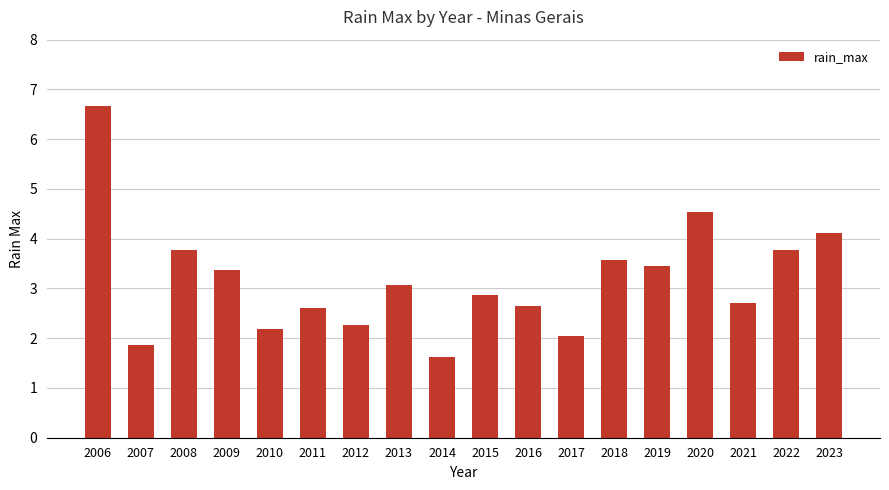

Is it true that the value at 2017 is 0.4?

False